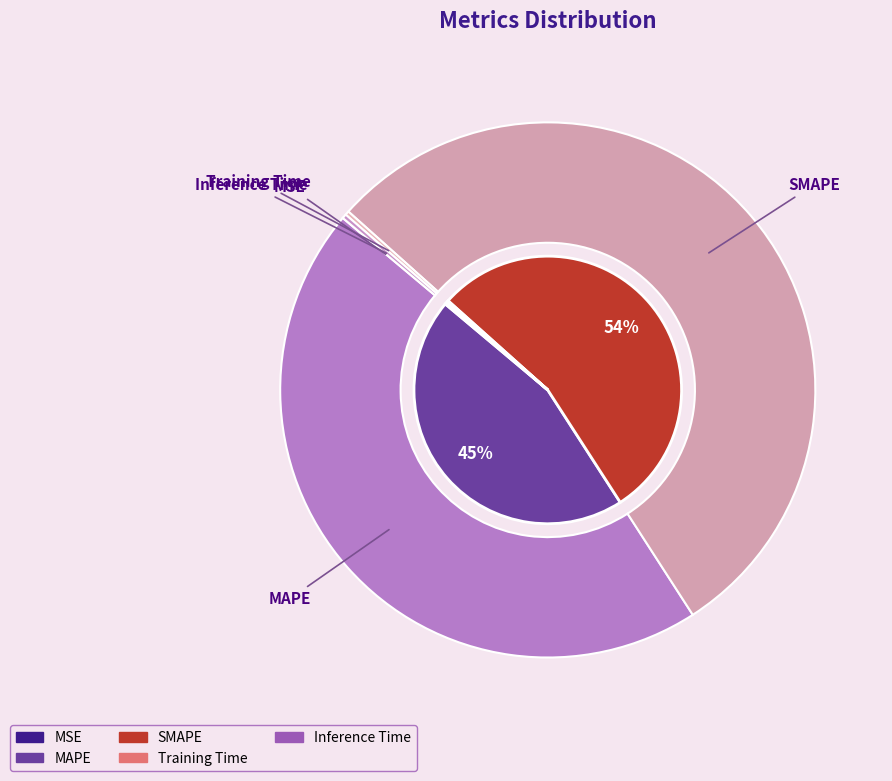

How many segments does this pie chart have?

5